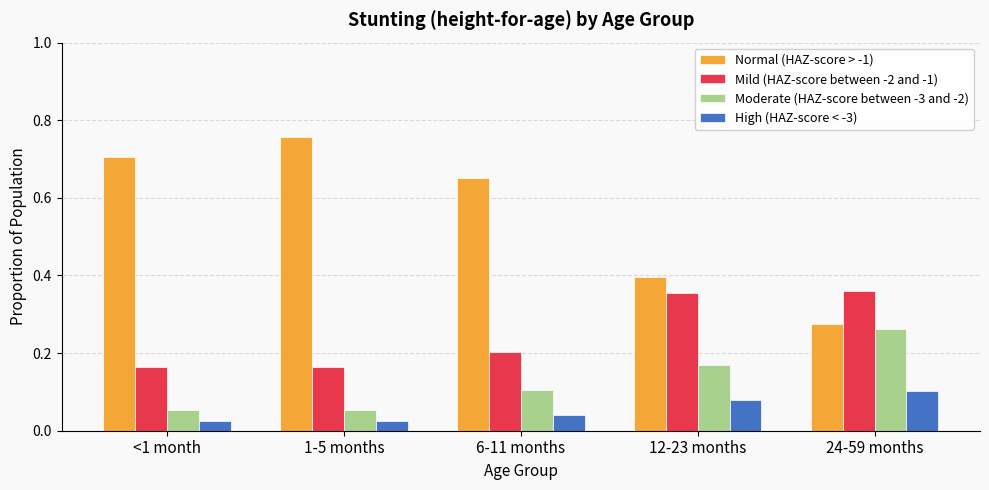

Which series has the largest total across all categories?

Normal (HAZ-score > -1)